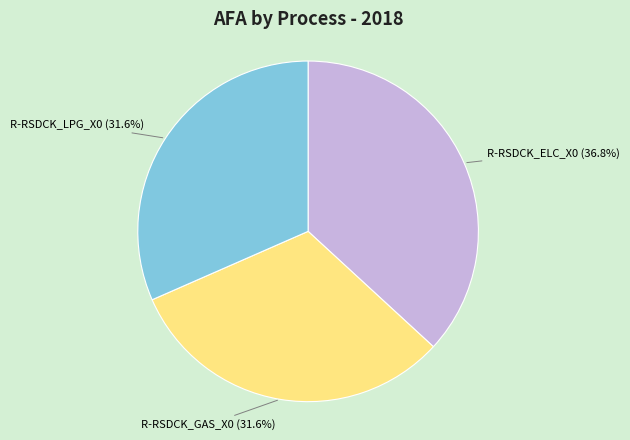

True or false: R-RSDCK_LPG_X0 accounts for 32% of the total.

True